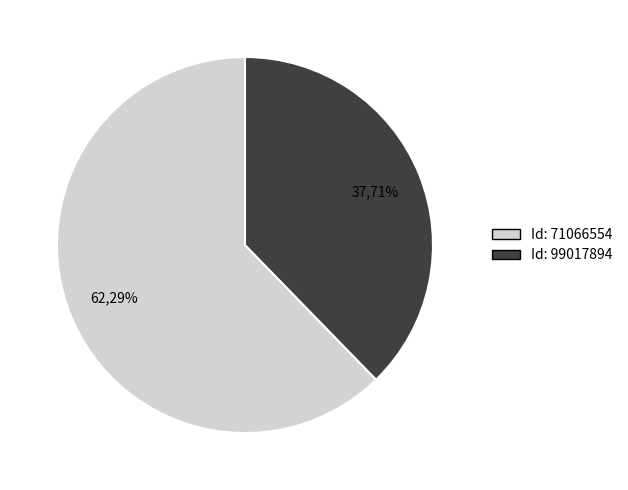

What is the majority slice?

71066554